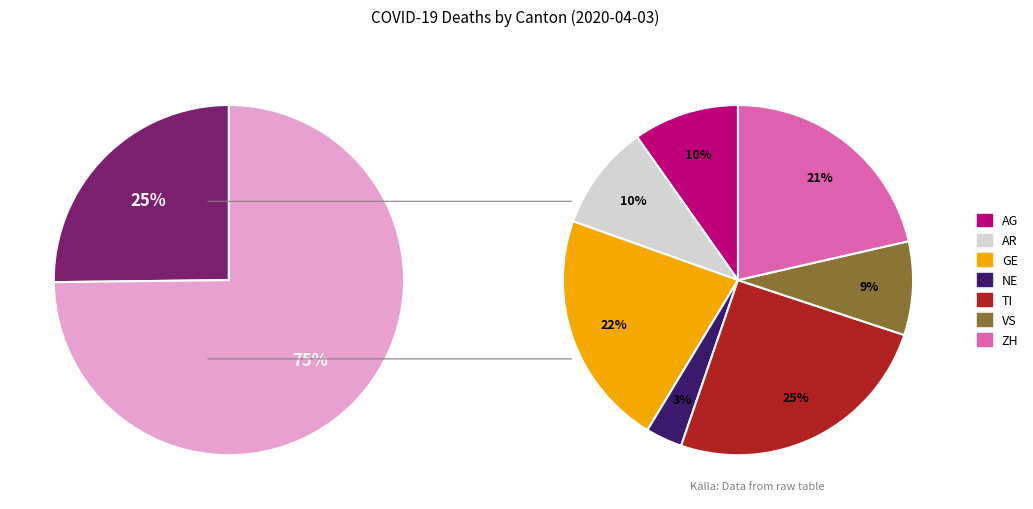

Do AR and ZH together represent more than half of the pie?

No